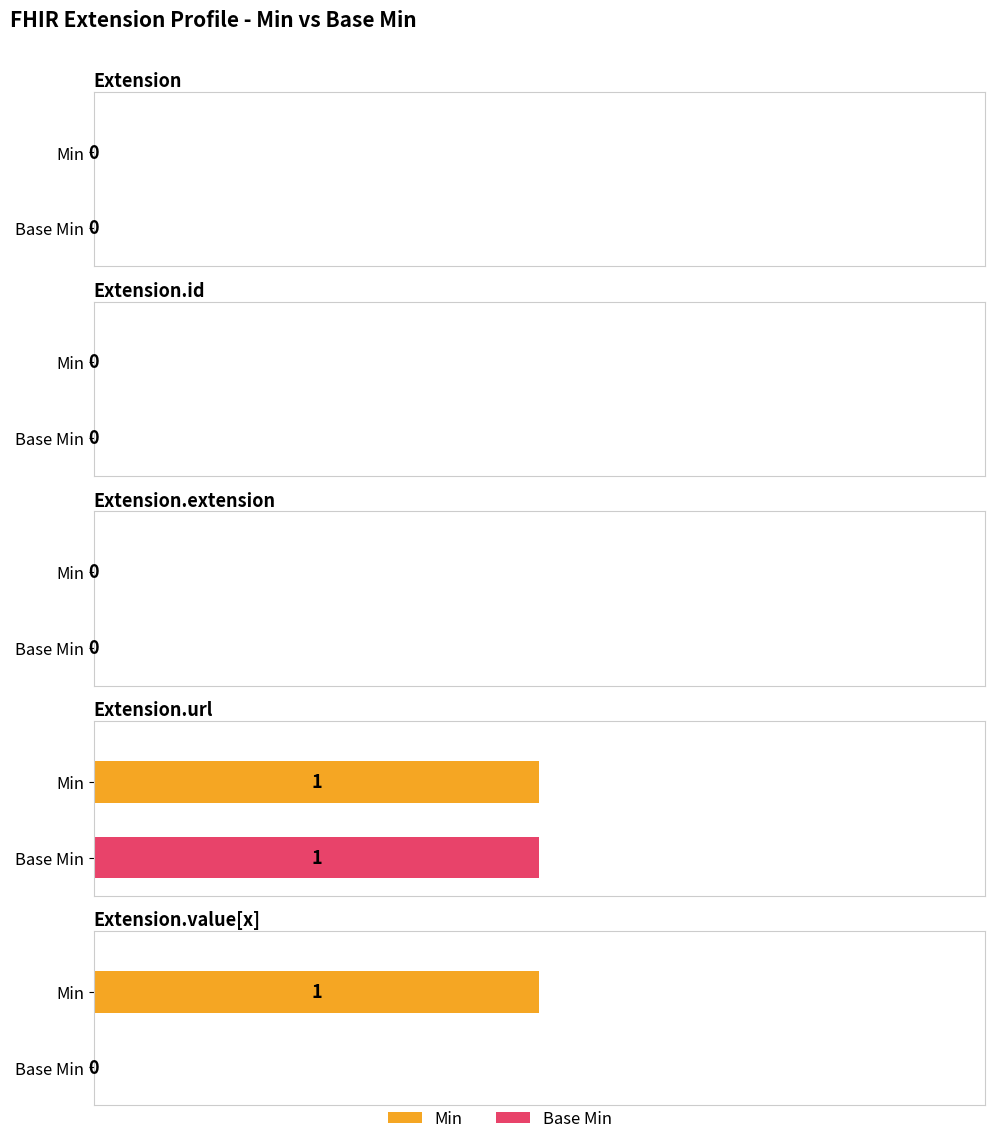

What position from the left is Extension.extension?

3